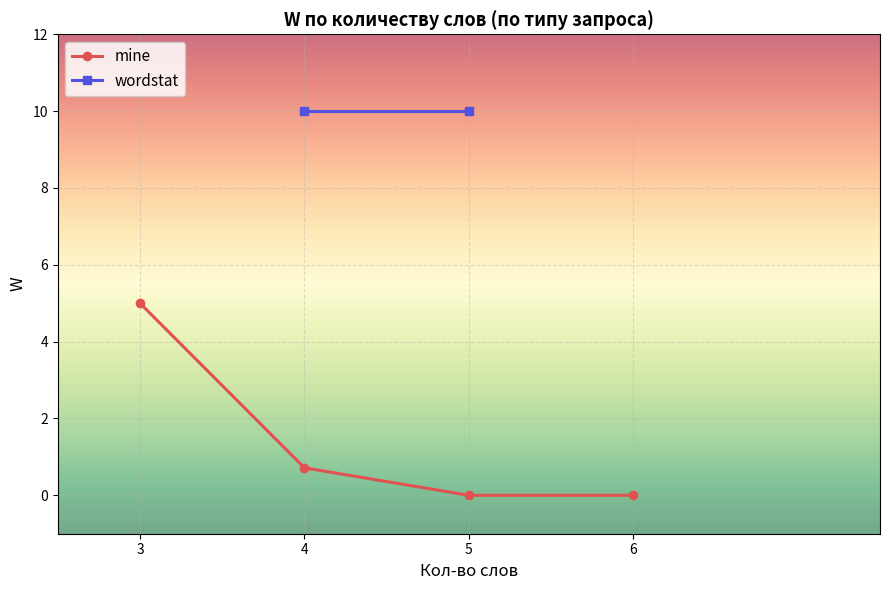

Is it true that mine equals 0.0 at 6?

True